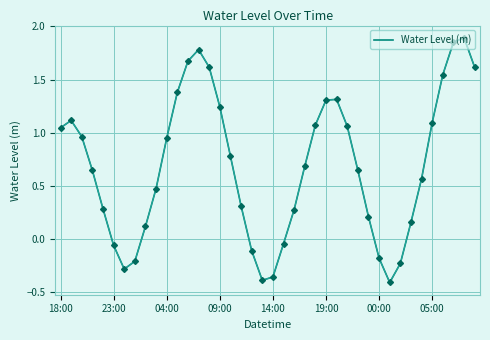

What is the difference between the maximum and minimum values?

2.3